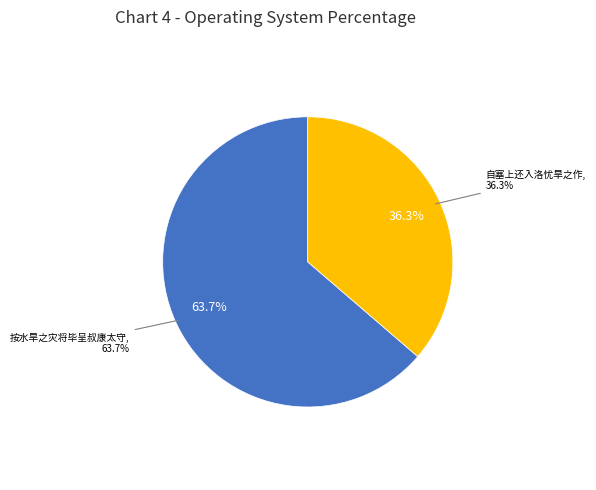

How many segments does this pie chart have?

2